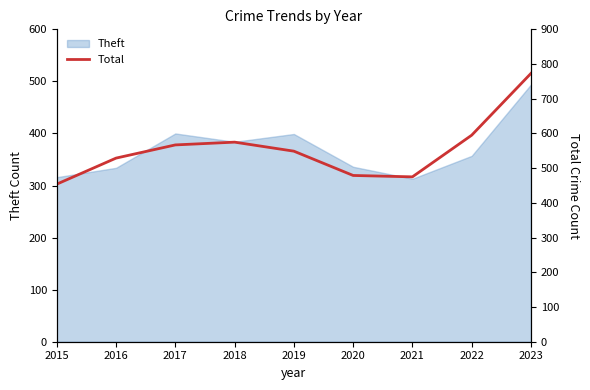

List the labels in order of value, largest first.

2023, 2022, 2018, 2017, 2019, 2016, 2020, 2021, 2015